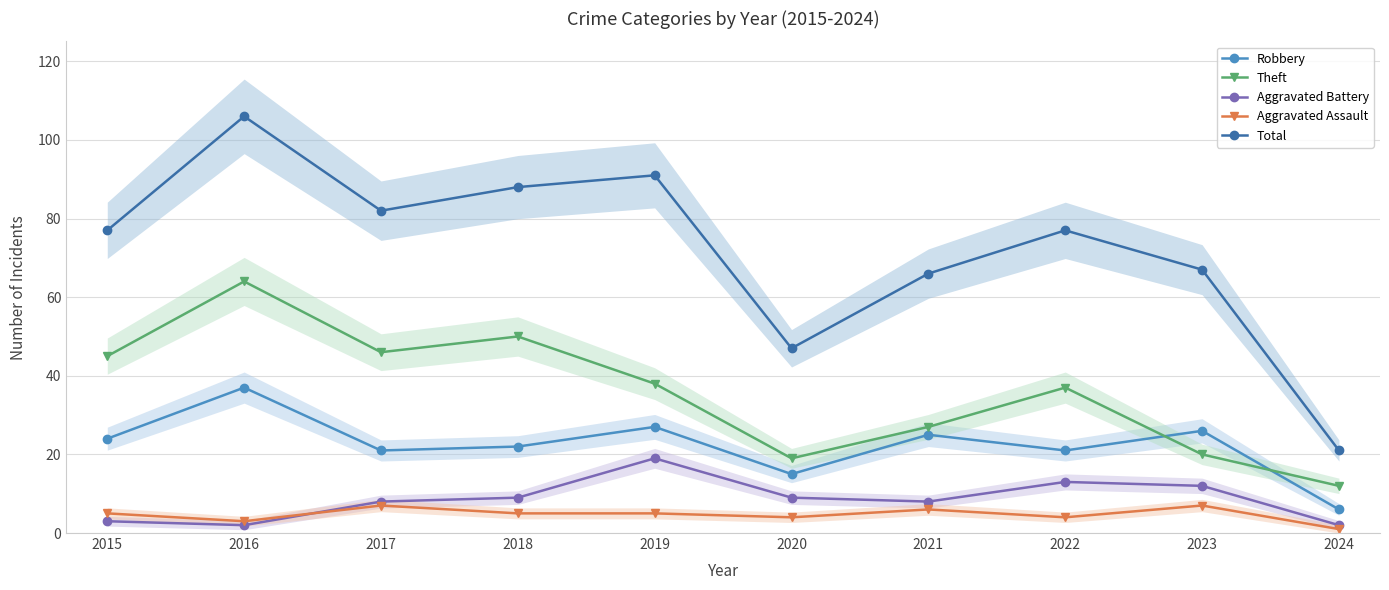

What are all the series names shown in the legend?

Robbery, Theft, Aggravated Battery, Aggravated Assault, Total